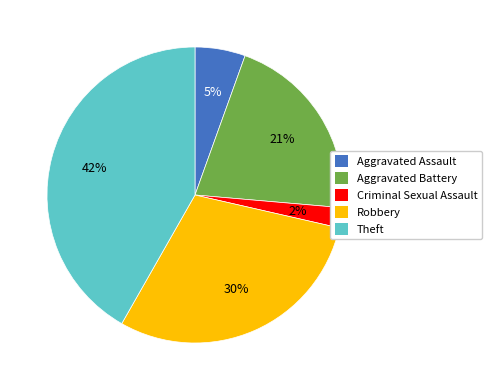

Between Criminal Sexual Assault and Theft, which is larger?

Theft